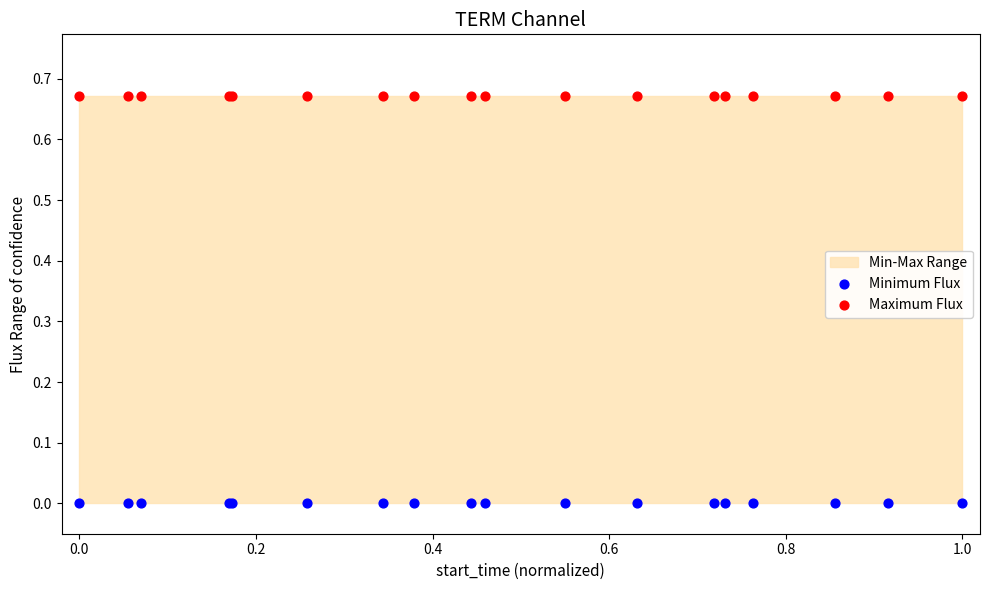

Which series contains the highest Y value?

Maximum Flux